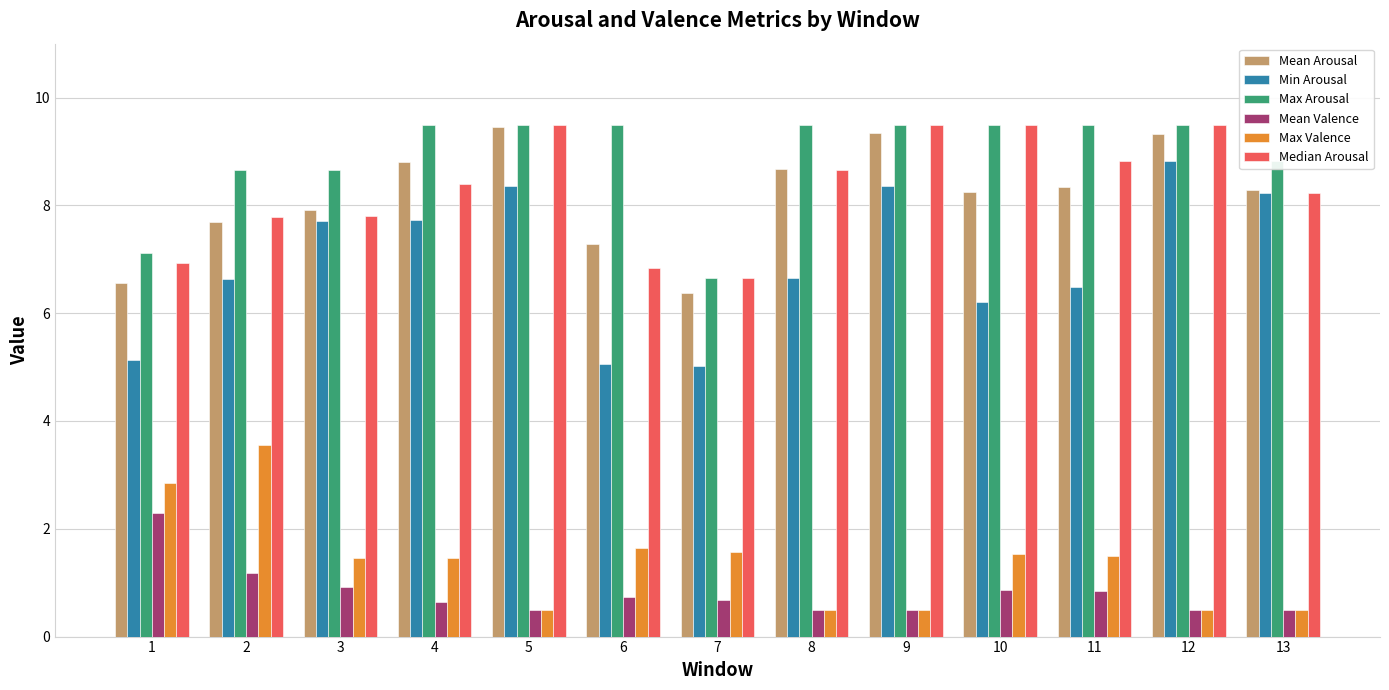

What is the sum of the Mean Valence values at 12 and 11?

1.3